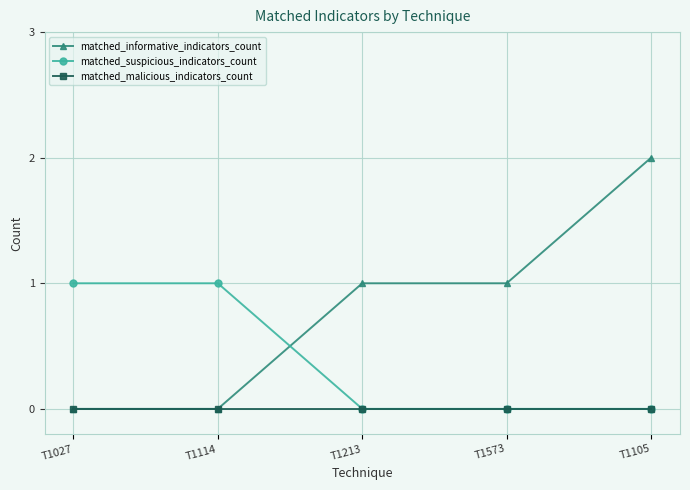

Which series has the largest range (max minus min)?

matched_informative_indicators_count